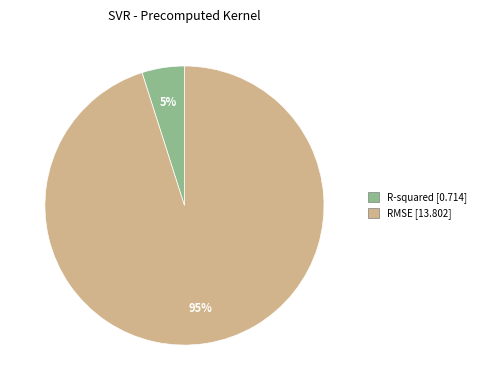

Combined, do R-squared and RMSE account for over 50%?

Yes